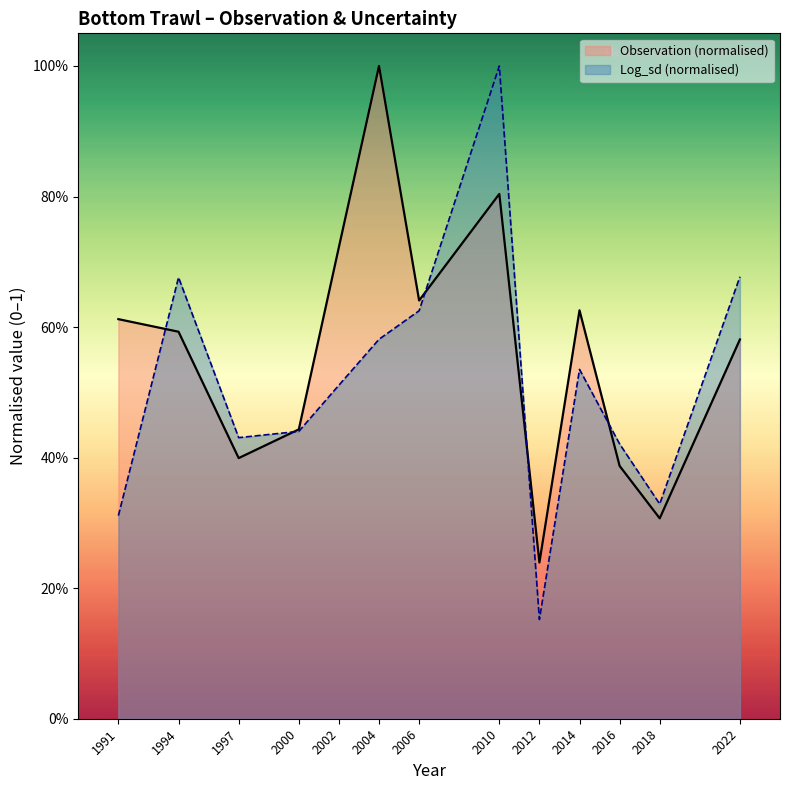

How many interior local peaks does the Log_sd series have?

3